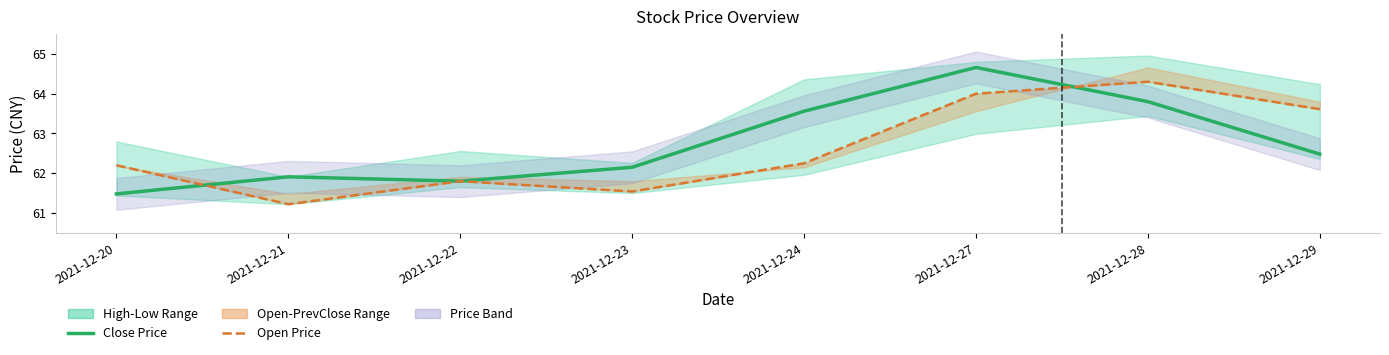

The value of Open Price at 2021-12-23 is 61.5. True or false?

True